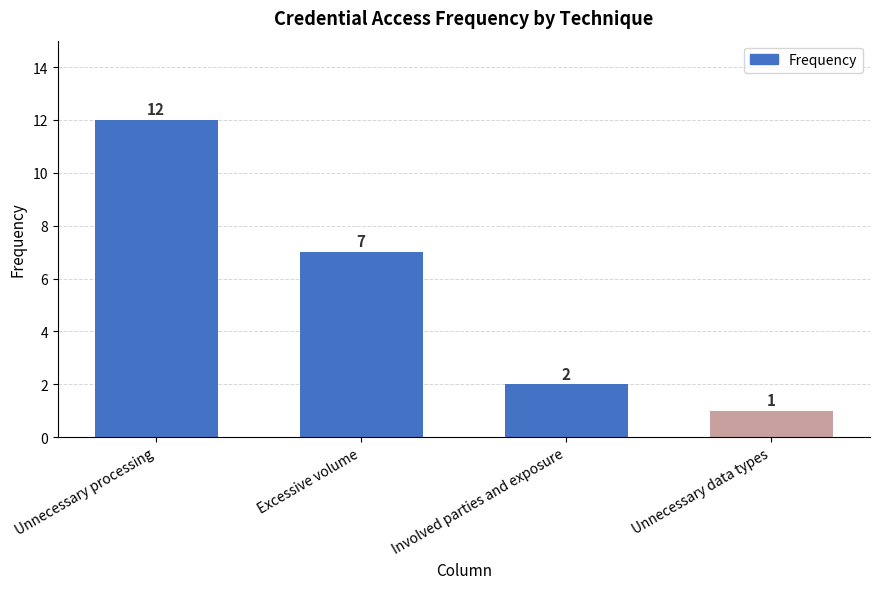

Are the bars horizontal?

No